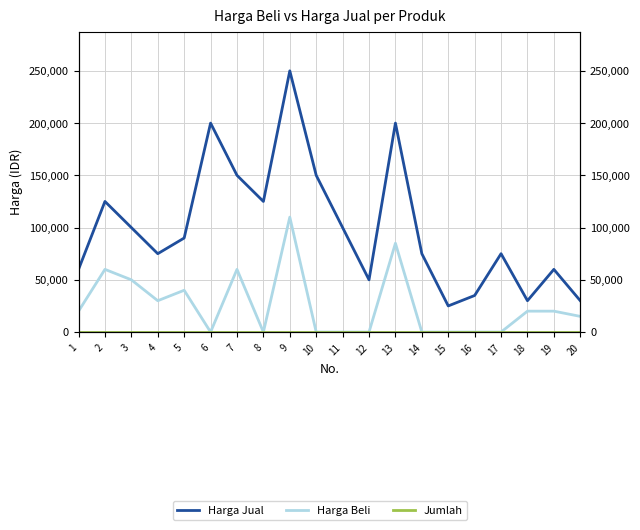

Between 9 and 12, which series saw the biggest shift?

Harga Jual